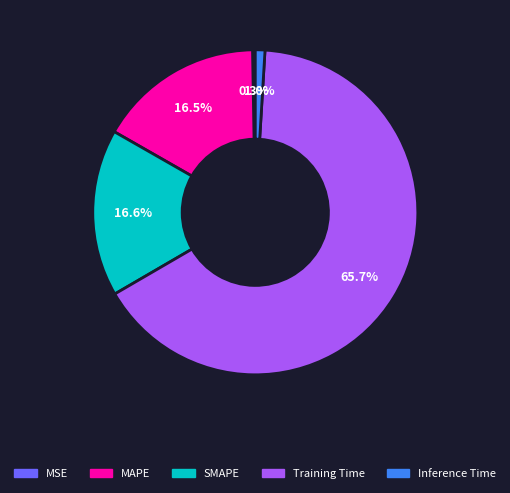

The Inference Time slice represents 1% of the pie. True or false?

True